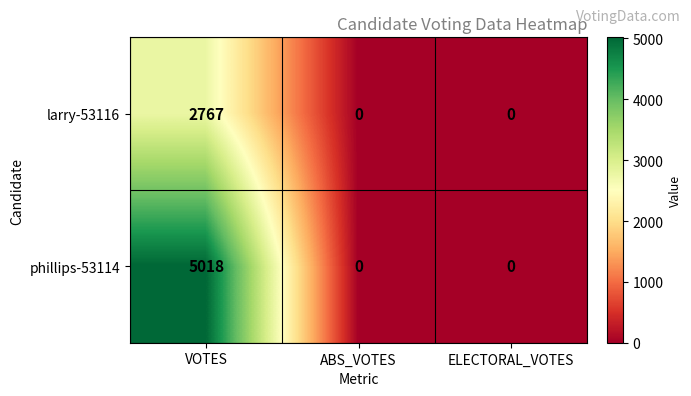

What is the spread (max minus min) of values at VOTES?

2251